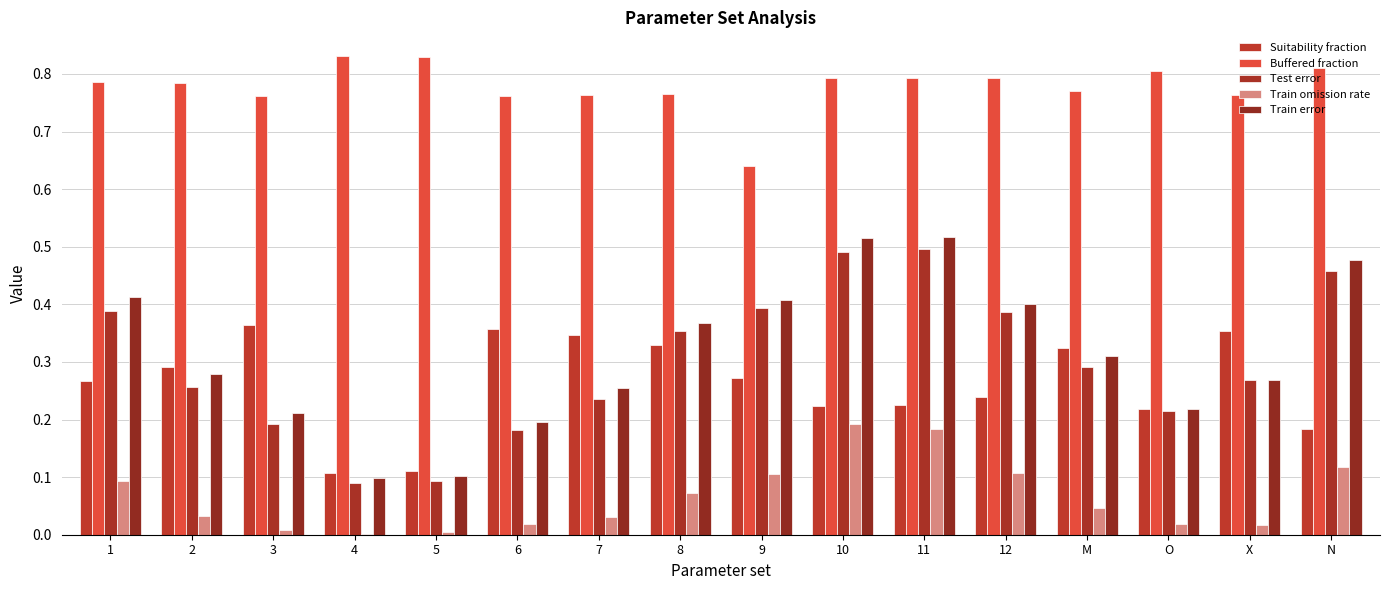

What is the value of the Suitability fraction bar at the 6th from the left?

0.4